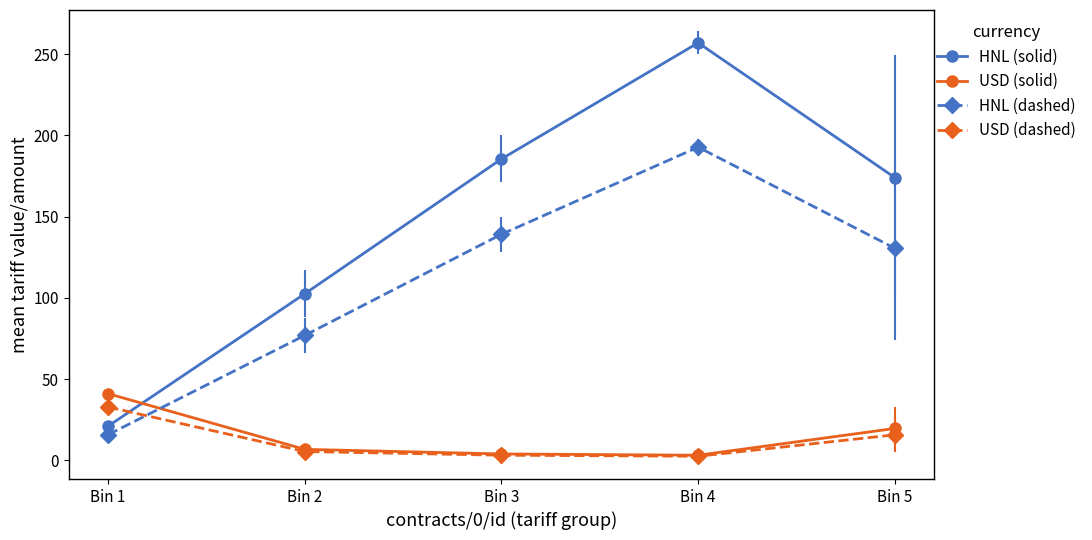

What is the lowest value of the HNL (dashed) series?

15.8